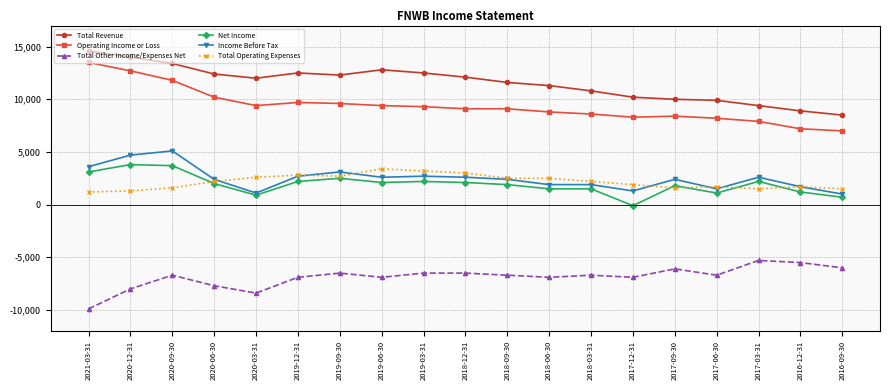

What is the smallest value displayed?

-9900